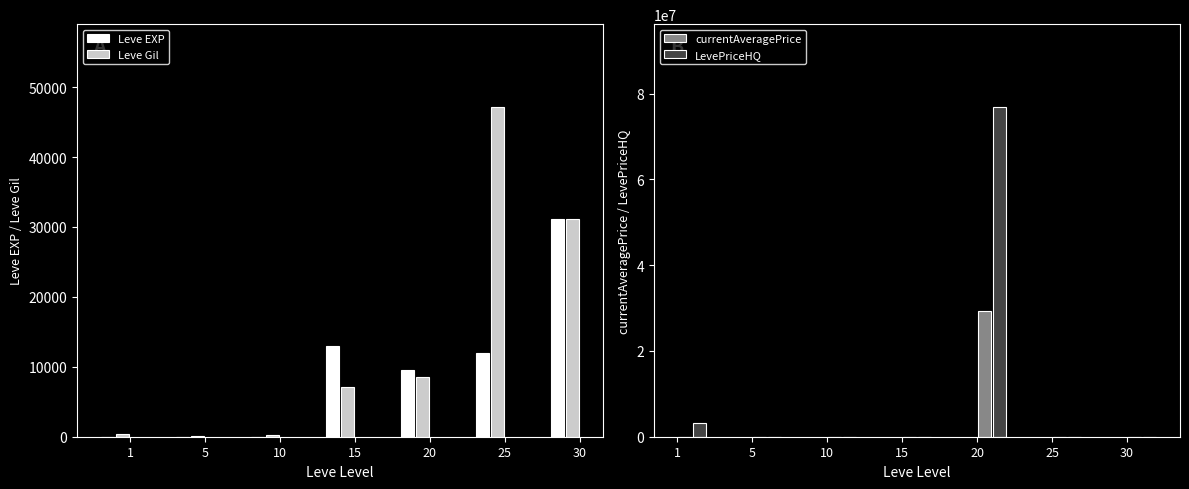

Which series has the largest range (max minus min)?

LevePriceHQ